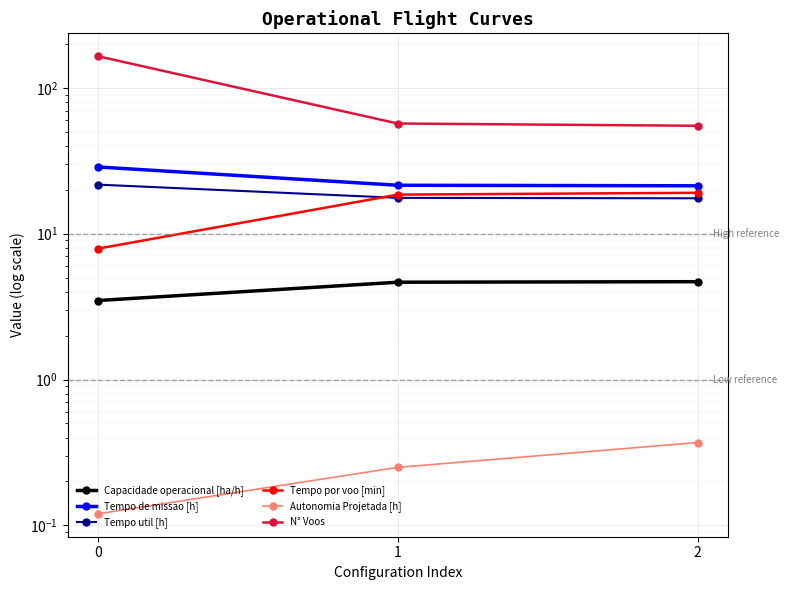

Which category has the highest value in the Tempo por voo [min] series?

2